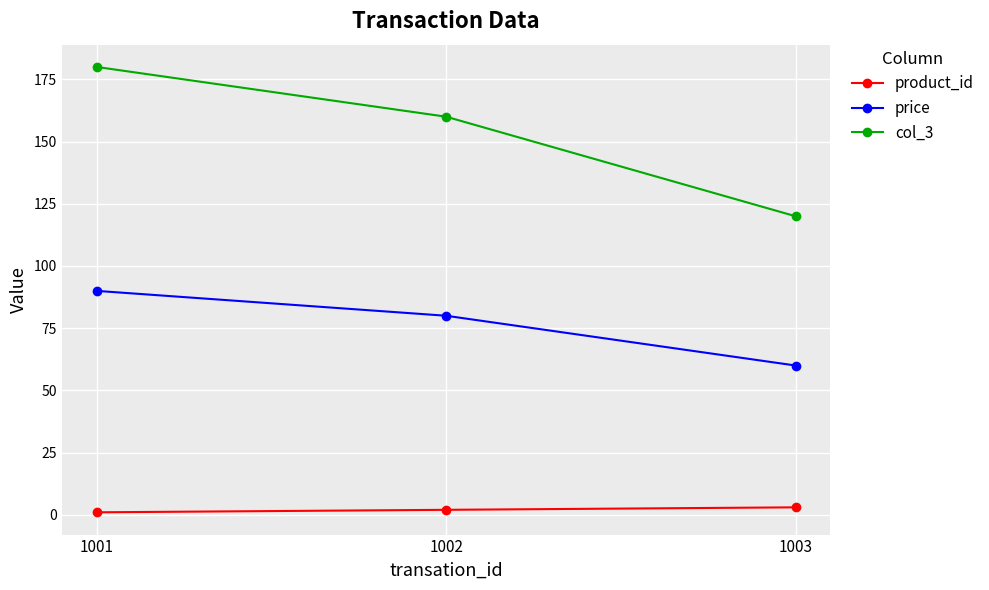

Which series has the largest total across all categories?

col_3